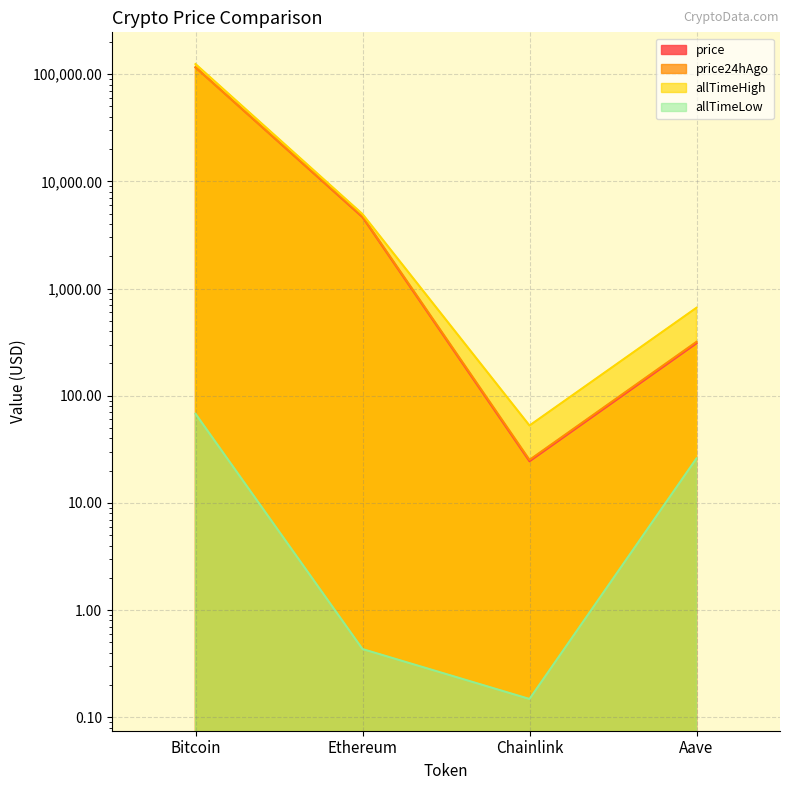

True or false: allTimeHigh has more than 1 points higher than both neighbors.

False